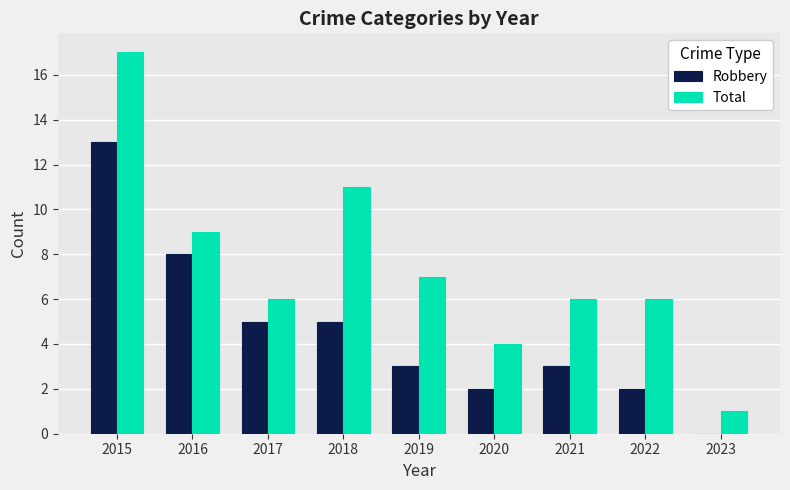

Is it true that Robbery equals 5 at 2018?

True